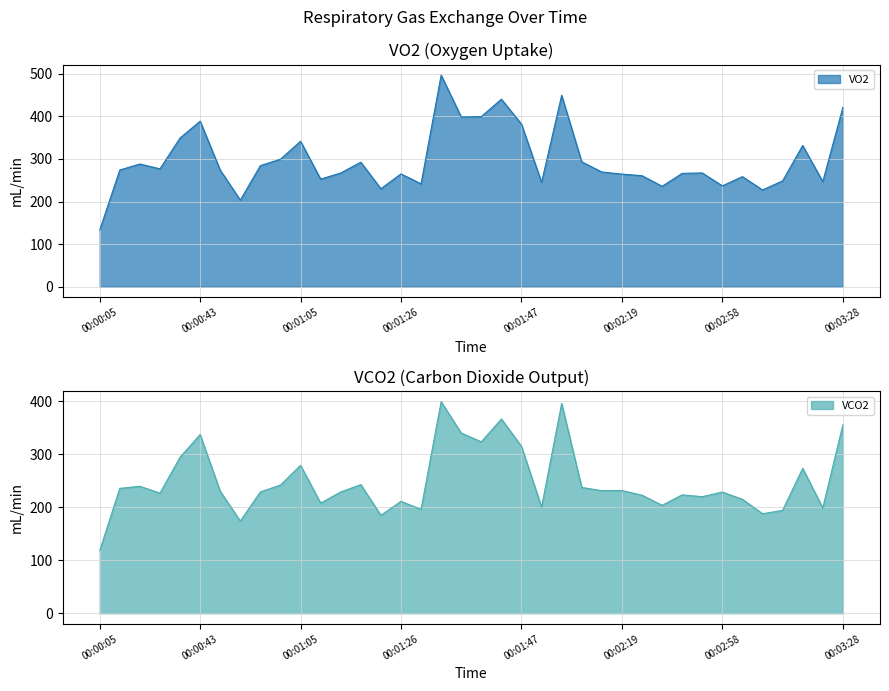

What is the difference between the second highest and minimum values in the VO2 series?

316.3